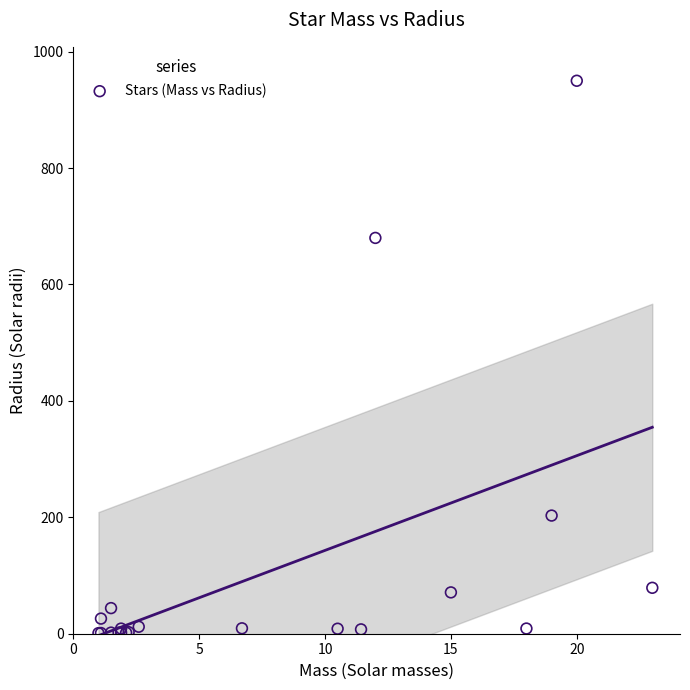

What Y value in the scatter plot is closest to 475?

680.0